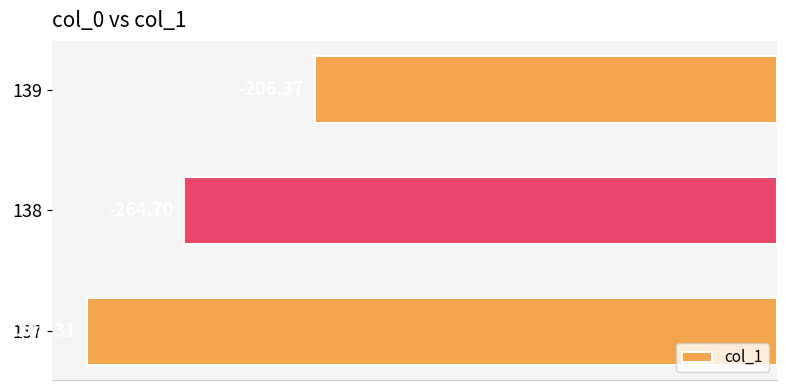

List the labels in order of value, smallest first.

137, 138, 139